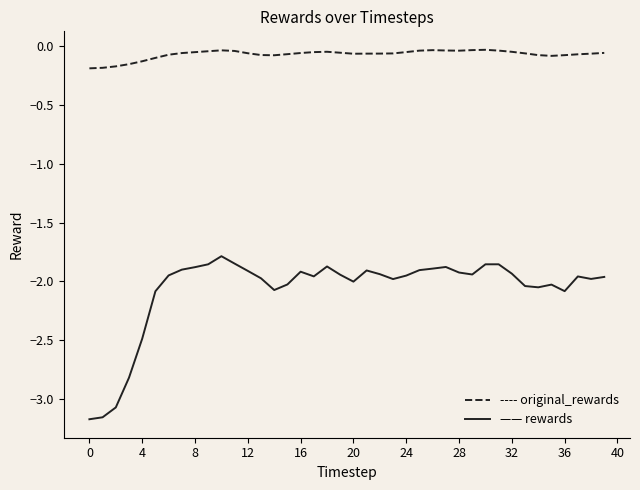

The original_rewards series shows -0.1 at 15. True or false?

True